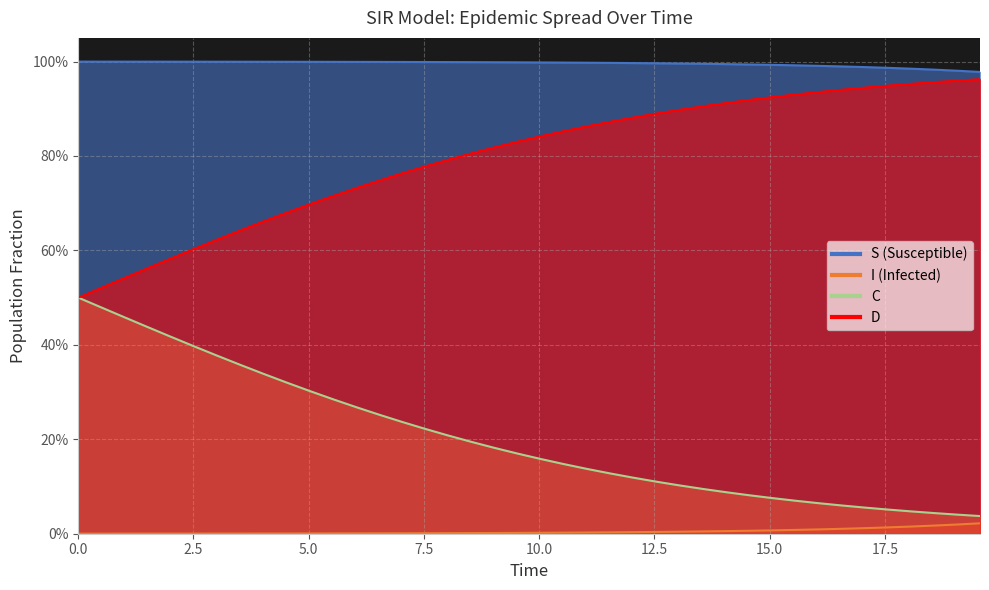

How many lines are shown in the chart?

4